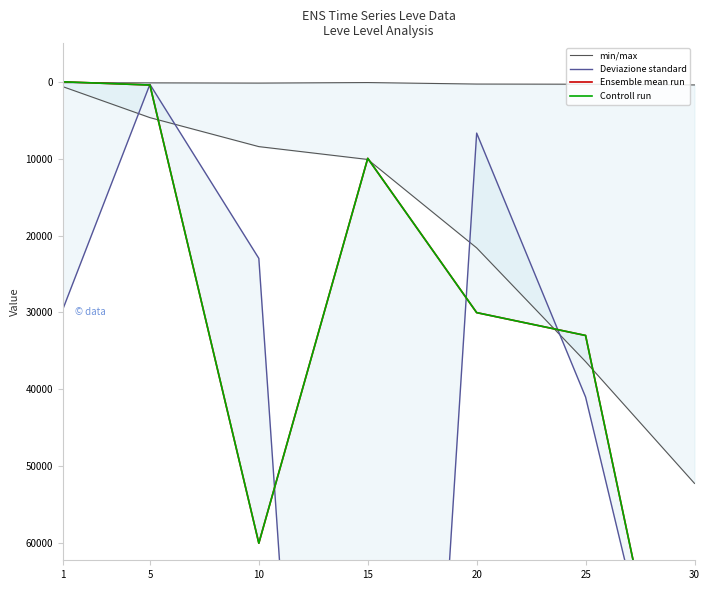

Rank the series by their maximum value, from highest to lowest.

Deviazione standard, Ensemble mean run, Controll run, min/max